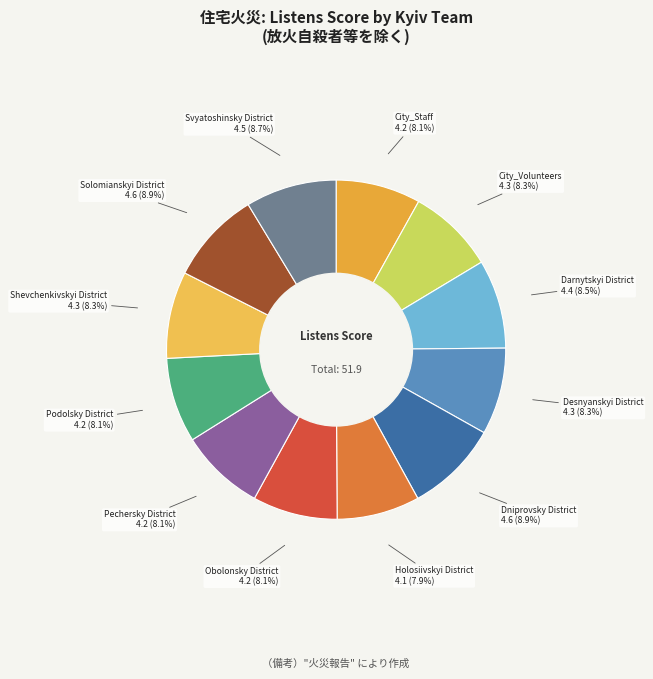

How many slices are in this pie chart?

12